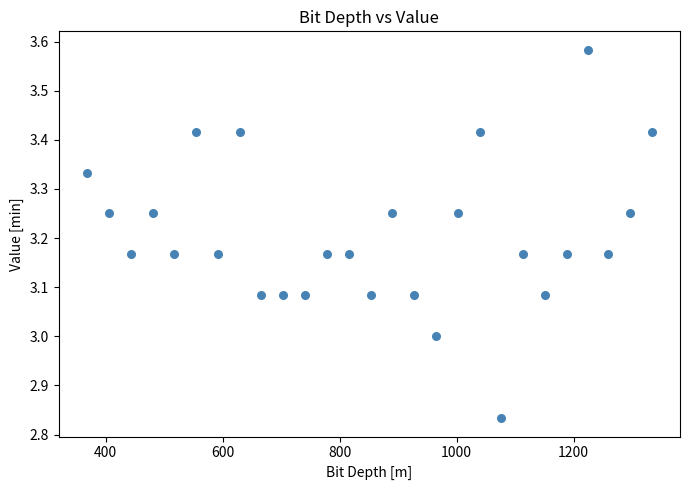

What is the range of X values (max minus min)?

965.5